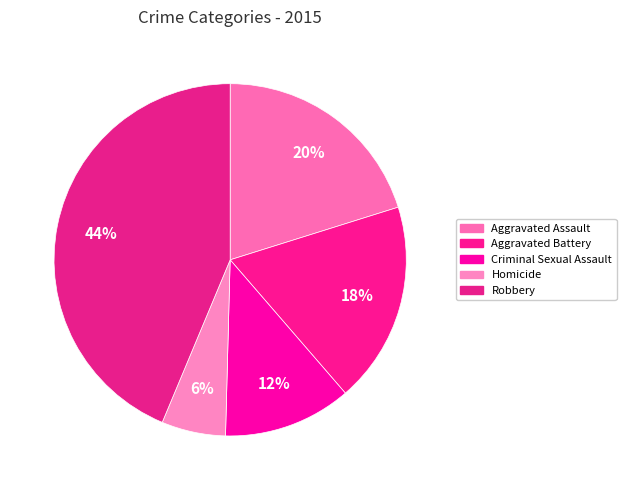

To the nearest percent, what percentage of the pie is Criminal Sexual Assault?

12%